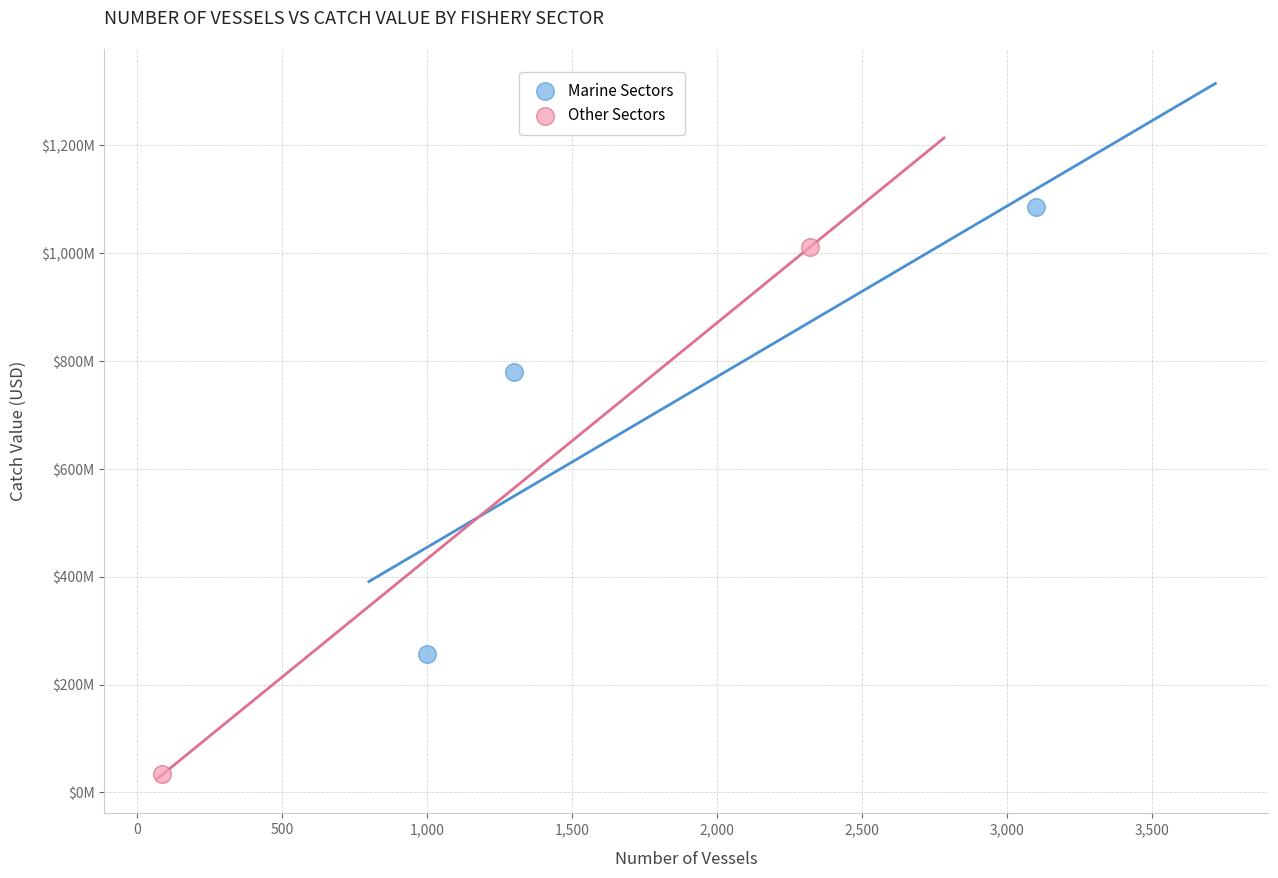

Which series contains the highest Y value?

Marine Sectors